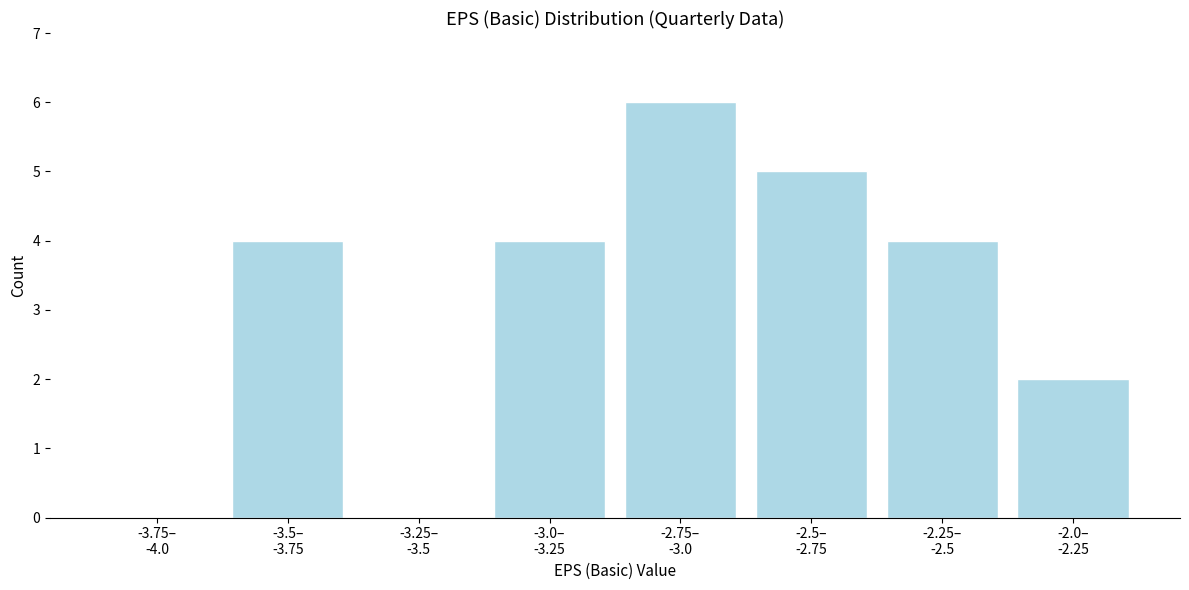

What is the greatest value displayed?

6